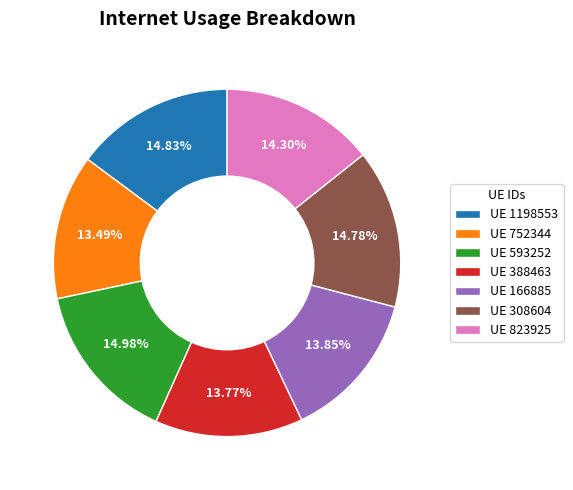

Is the sum of UE 308604 and UE 752344 greater than half?

No